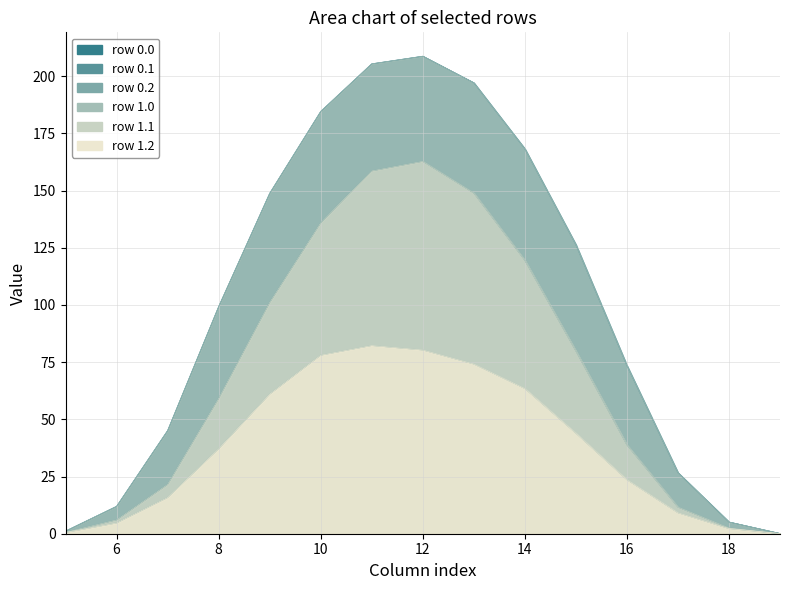

True or false: row_1.0 has a value of 351.9 at 13.

False